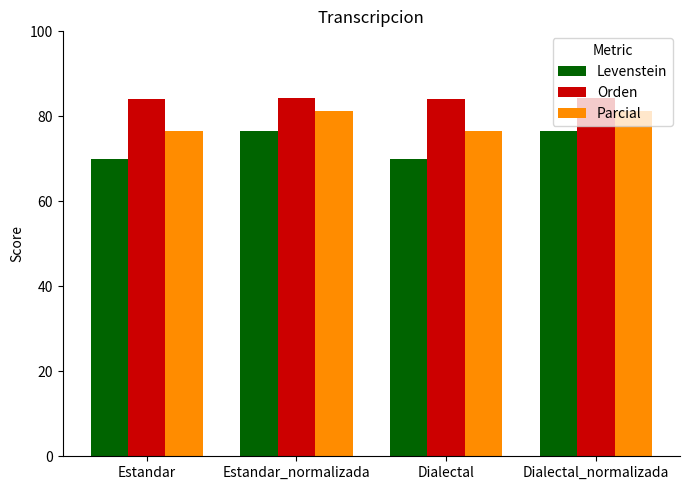

What is the minimum value for Orden?

84.2